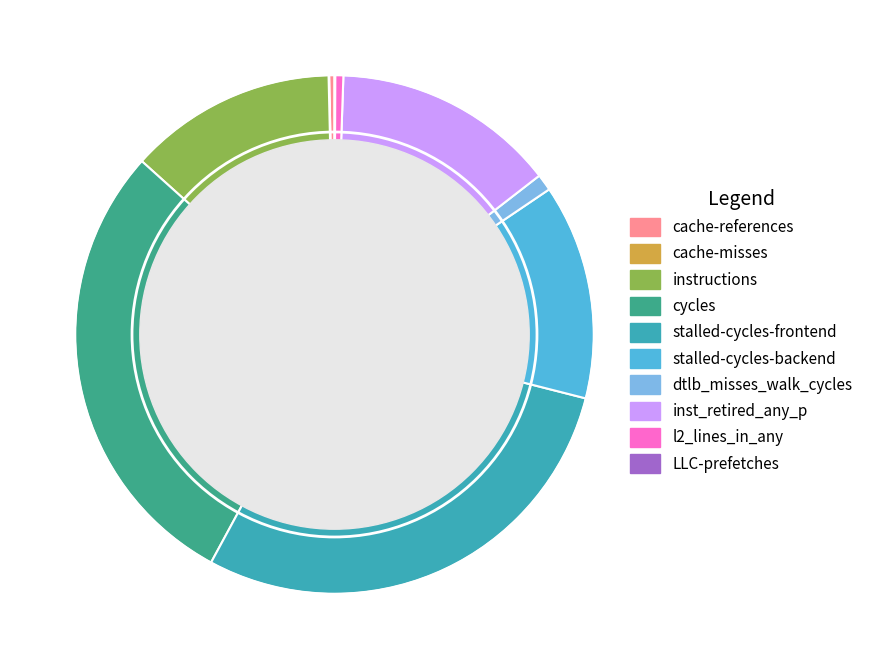

Is the sum of l2_lines_in_any and instructions greater than half?

No